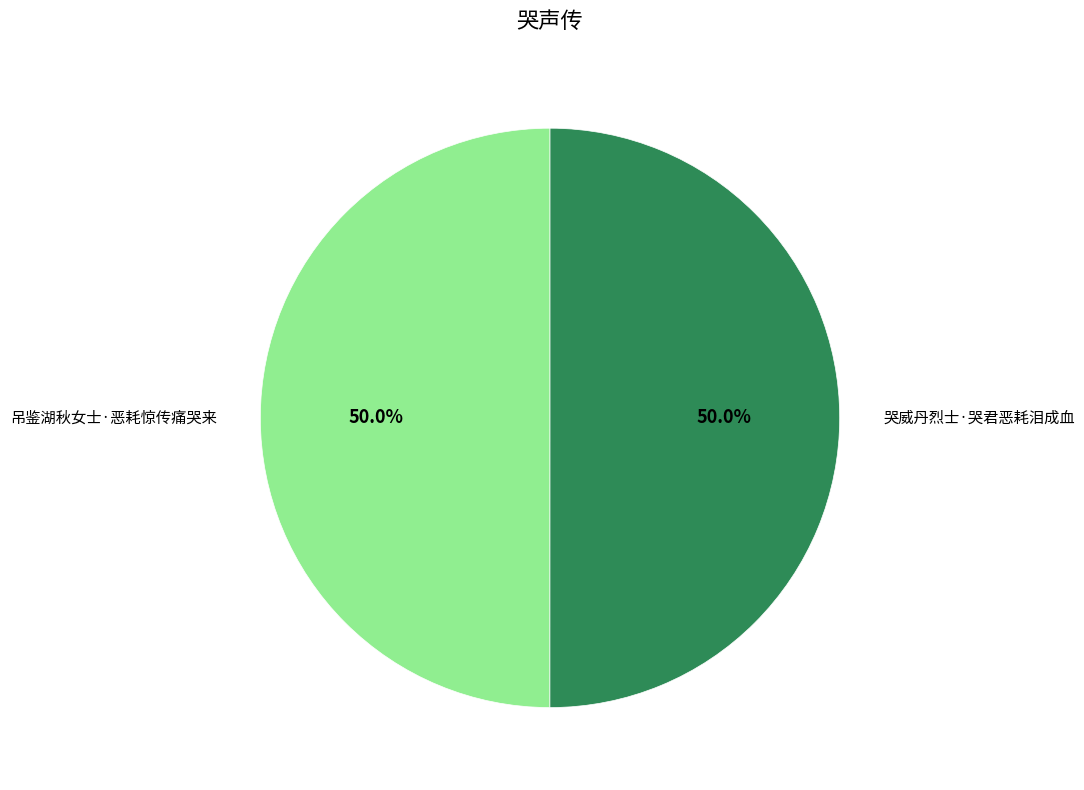

What is the ratio of the value at 哭威丹烈士·哭君恶耗泪成血 to the value at 吊鉴湖秋女士·恶耗惊传痛哭来?

1.0